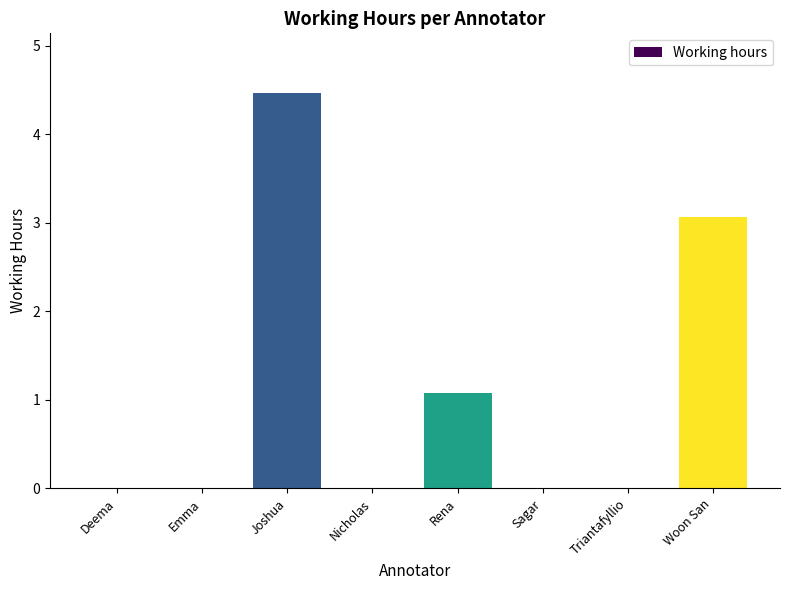

What is the sum of all values?

8.6